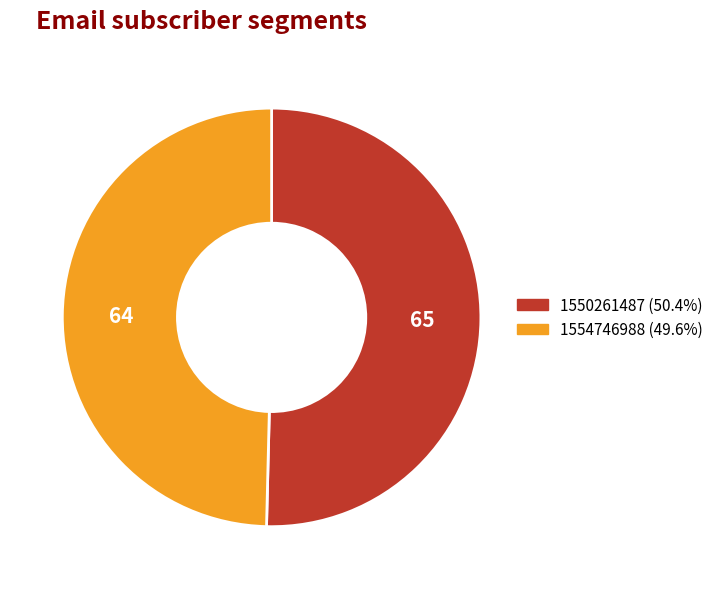

What is the largest slice in the pie chart?

1550261487